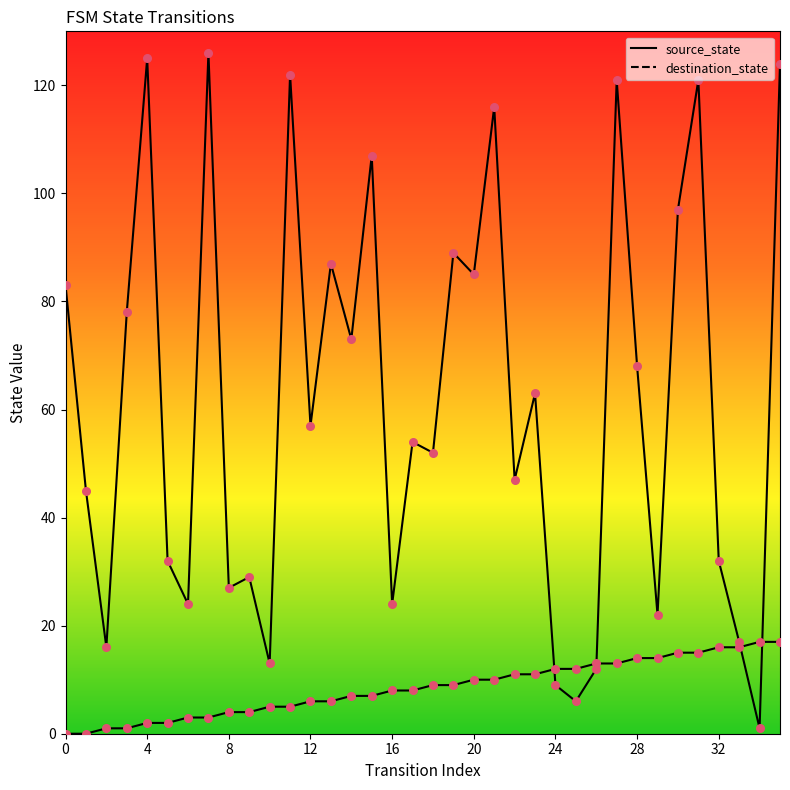

Which series has the largest total across all categories?

destination_state